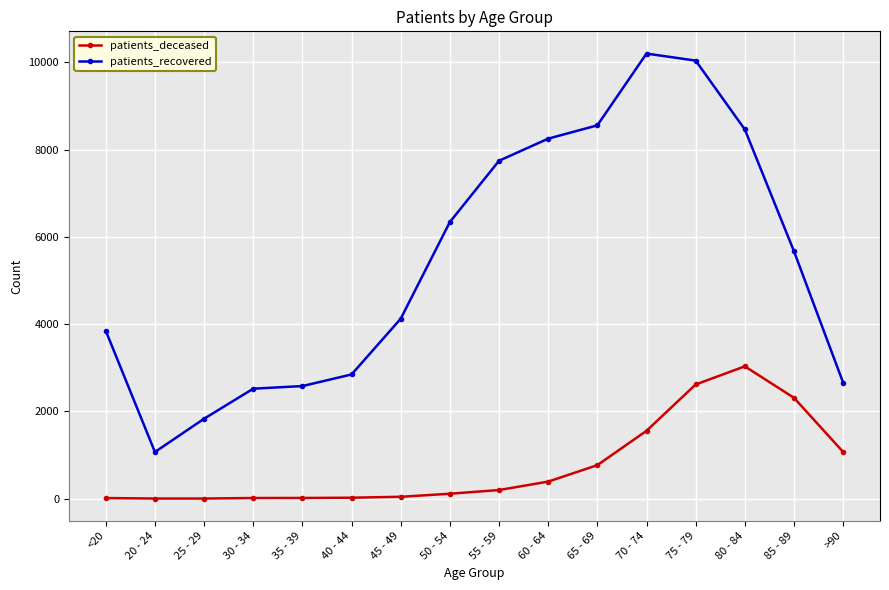

At which category is the sum across all series the highest?

75 - 79